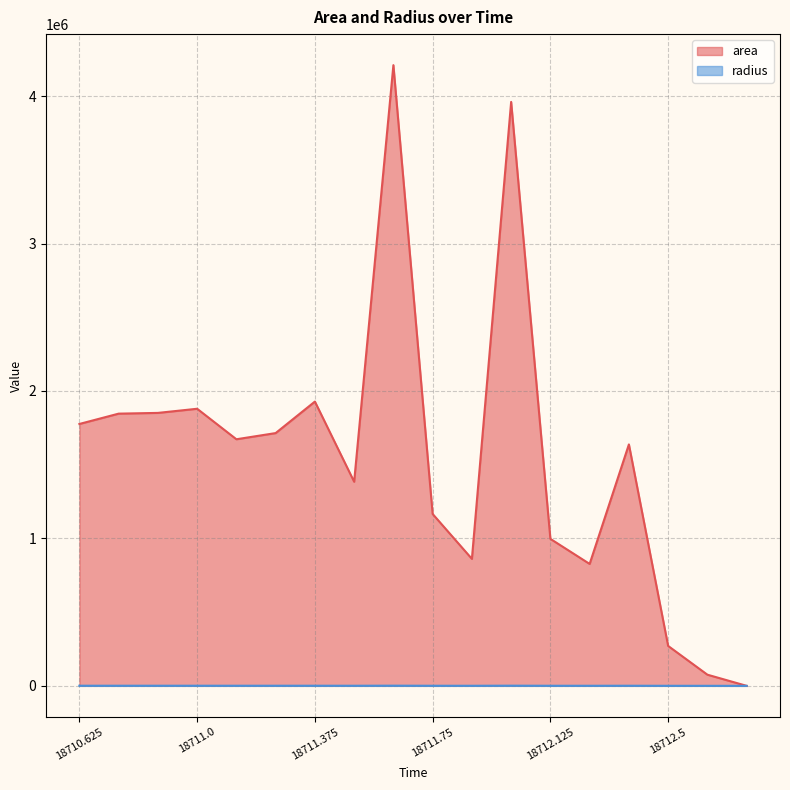

What is the label of the 7th point from the right?

18712.0